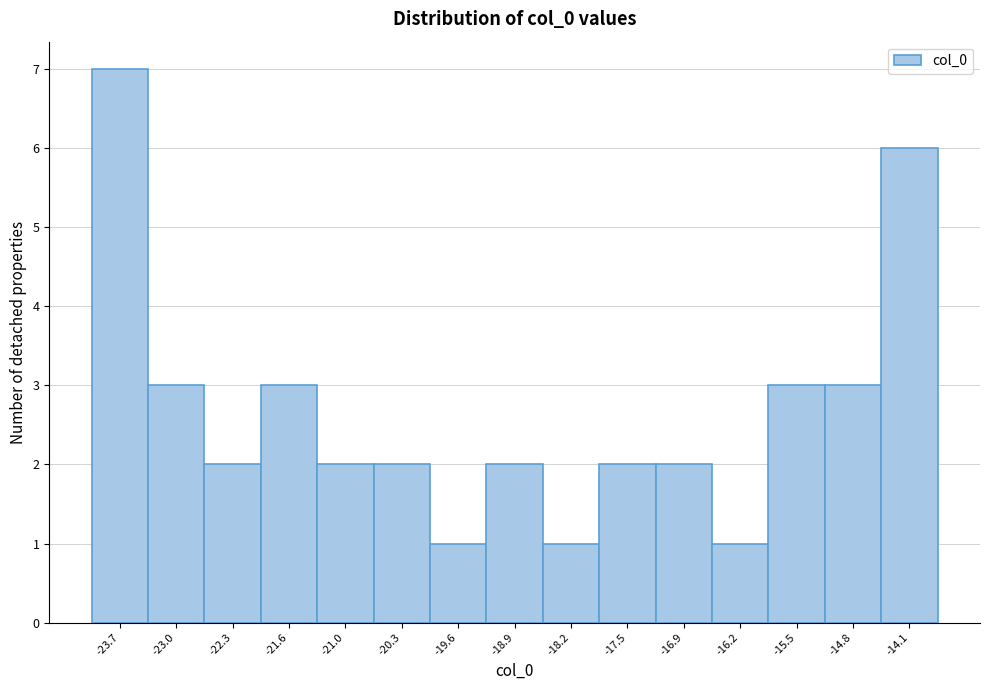

Reading left to right, list every bar in this chart as the range it spans on the x-axis followed by its height. Neither the bar edges nor the heights are printed on the chart, so give them approximately, as read against the axes.

-24.0 to -23.3: 7
-23.3 to -22.7: 3
-22.7 to -22.0: 2
-22.0 to -21.3: 3
-21.3 to -20.6: 2
-20.6 to -19.9: 2
-19.9 to -19.2: 1
-19.2 to -18.6: 2
-18.6 to -17.9: 1
-17.9 to -17.2: 2
-17.2 to -16.5: 2
-16.5 to -15.8: 1
-15.8 to -15.1: 3
-15.1 to -14.5: 3
-14.5 to -13.8: 6